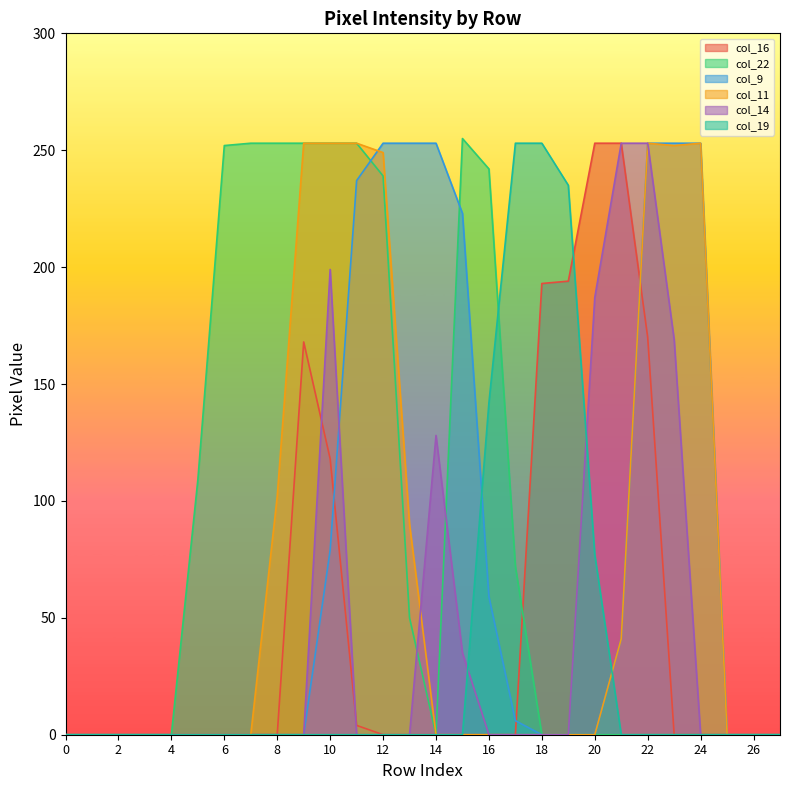

What is the greatest value displayed?

255